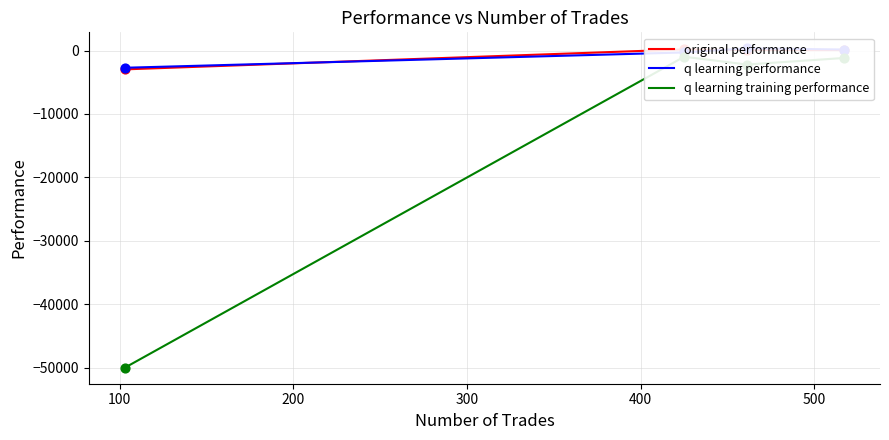

Is the value of q learning training performance at 100 greater than the value of original performance at 300?

No